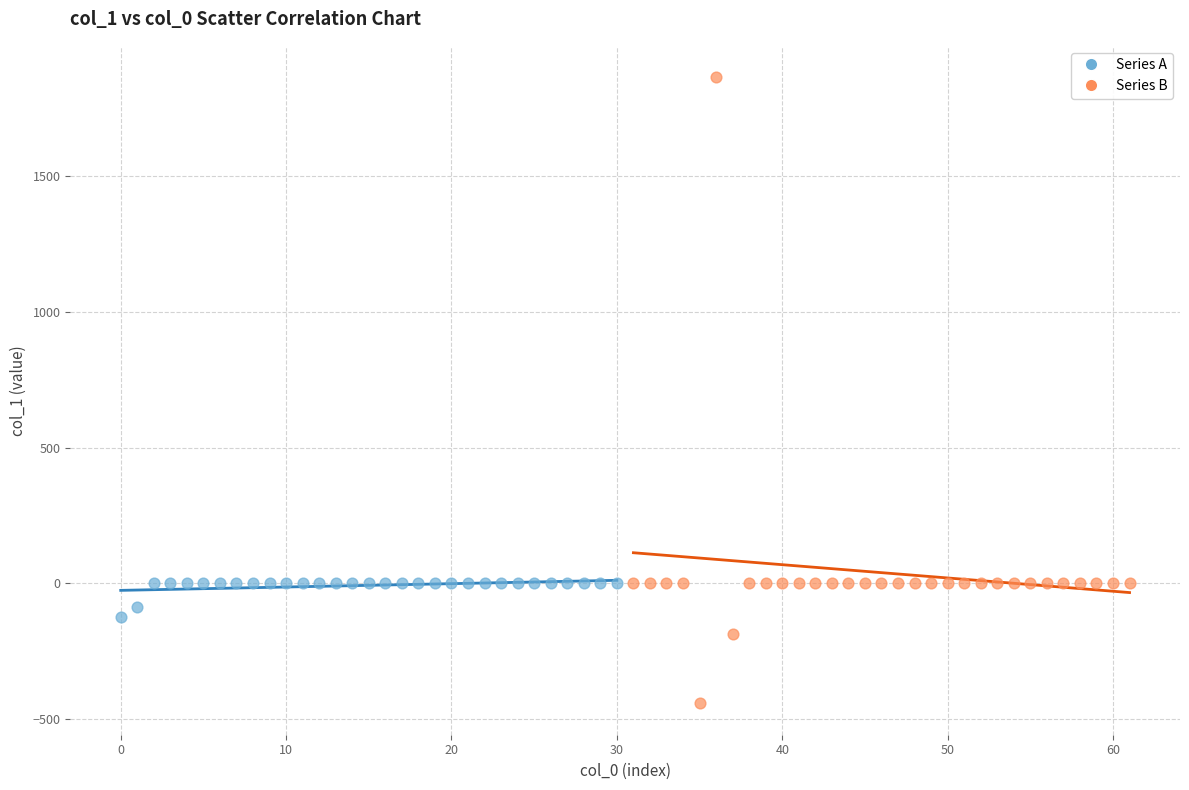

Which series reaches the minimum Y coordinate?

Series B